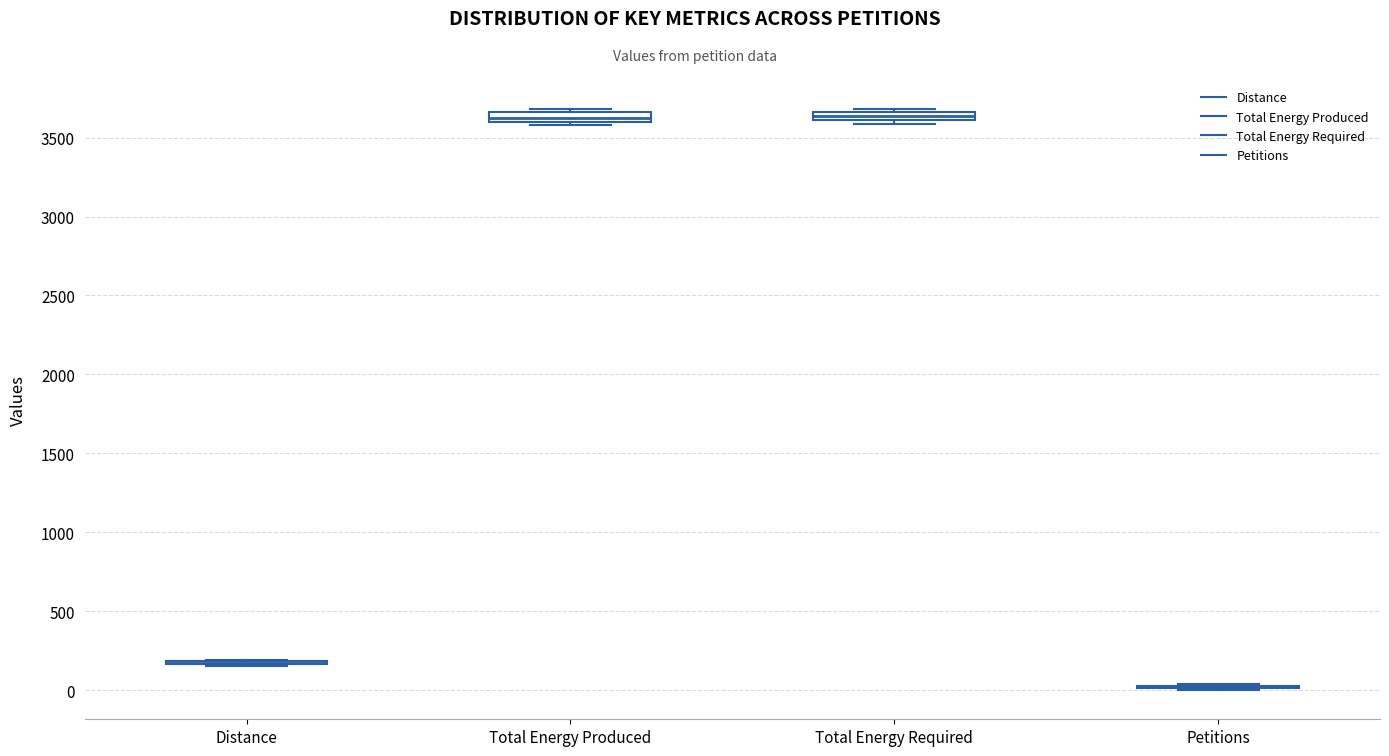

Where is the upper edge of the box for Total Energy Produced on the y-axis? The values are not printed on the chart, so give them approximately, as read against the axis.

3650